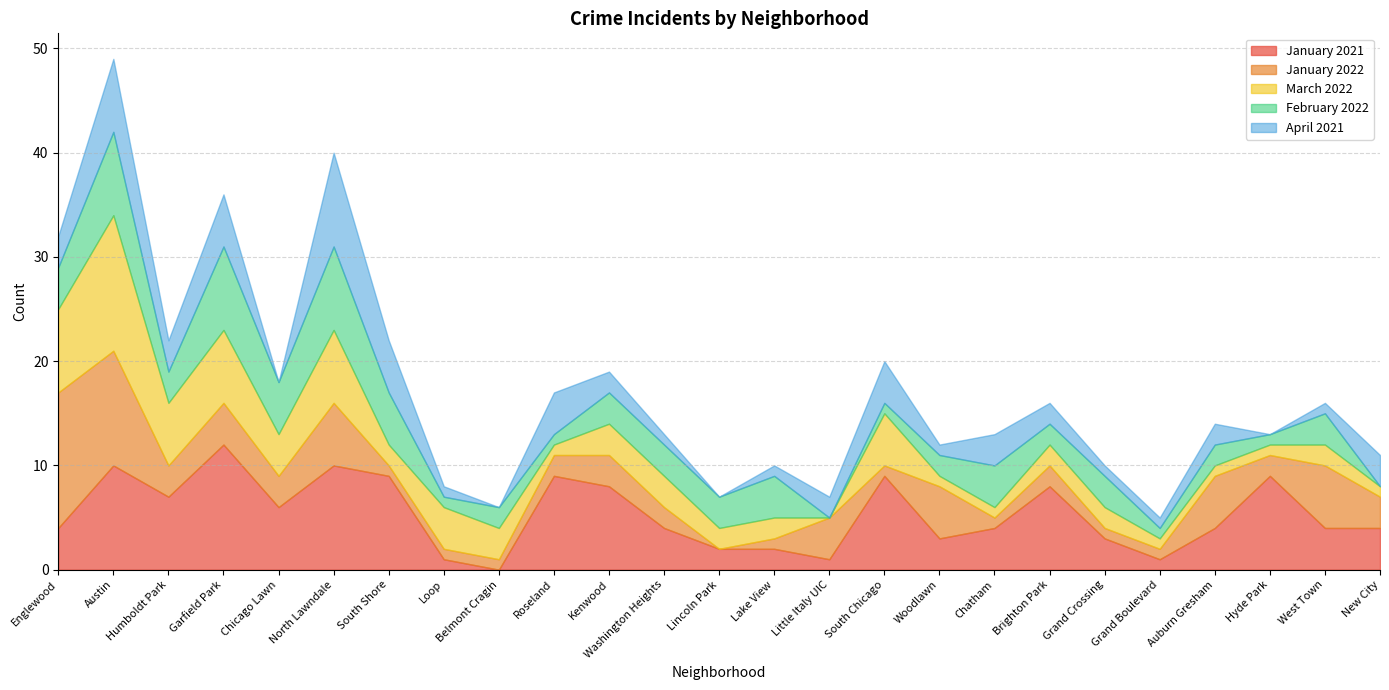

List the labels in order of April 2021 value, largest first.

North Lawndale, Austin, Garfield Park, South Shore, Roseland, South Chicago, Englewood, Humboldt Park, Chatham, New City, Kenwood, Little Italy UIC, Brighton Park, Auburn Gresham, Loop, Washington Heights, Lake View, Woodlawn, Grand Crossing, Grand Boulevard, West Town, Chicago Lawn, Belmont Cragin, Lincoln Park, Hyde Park